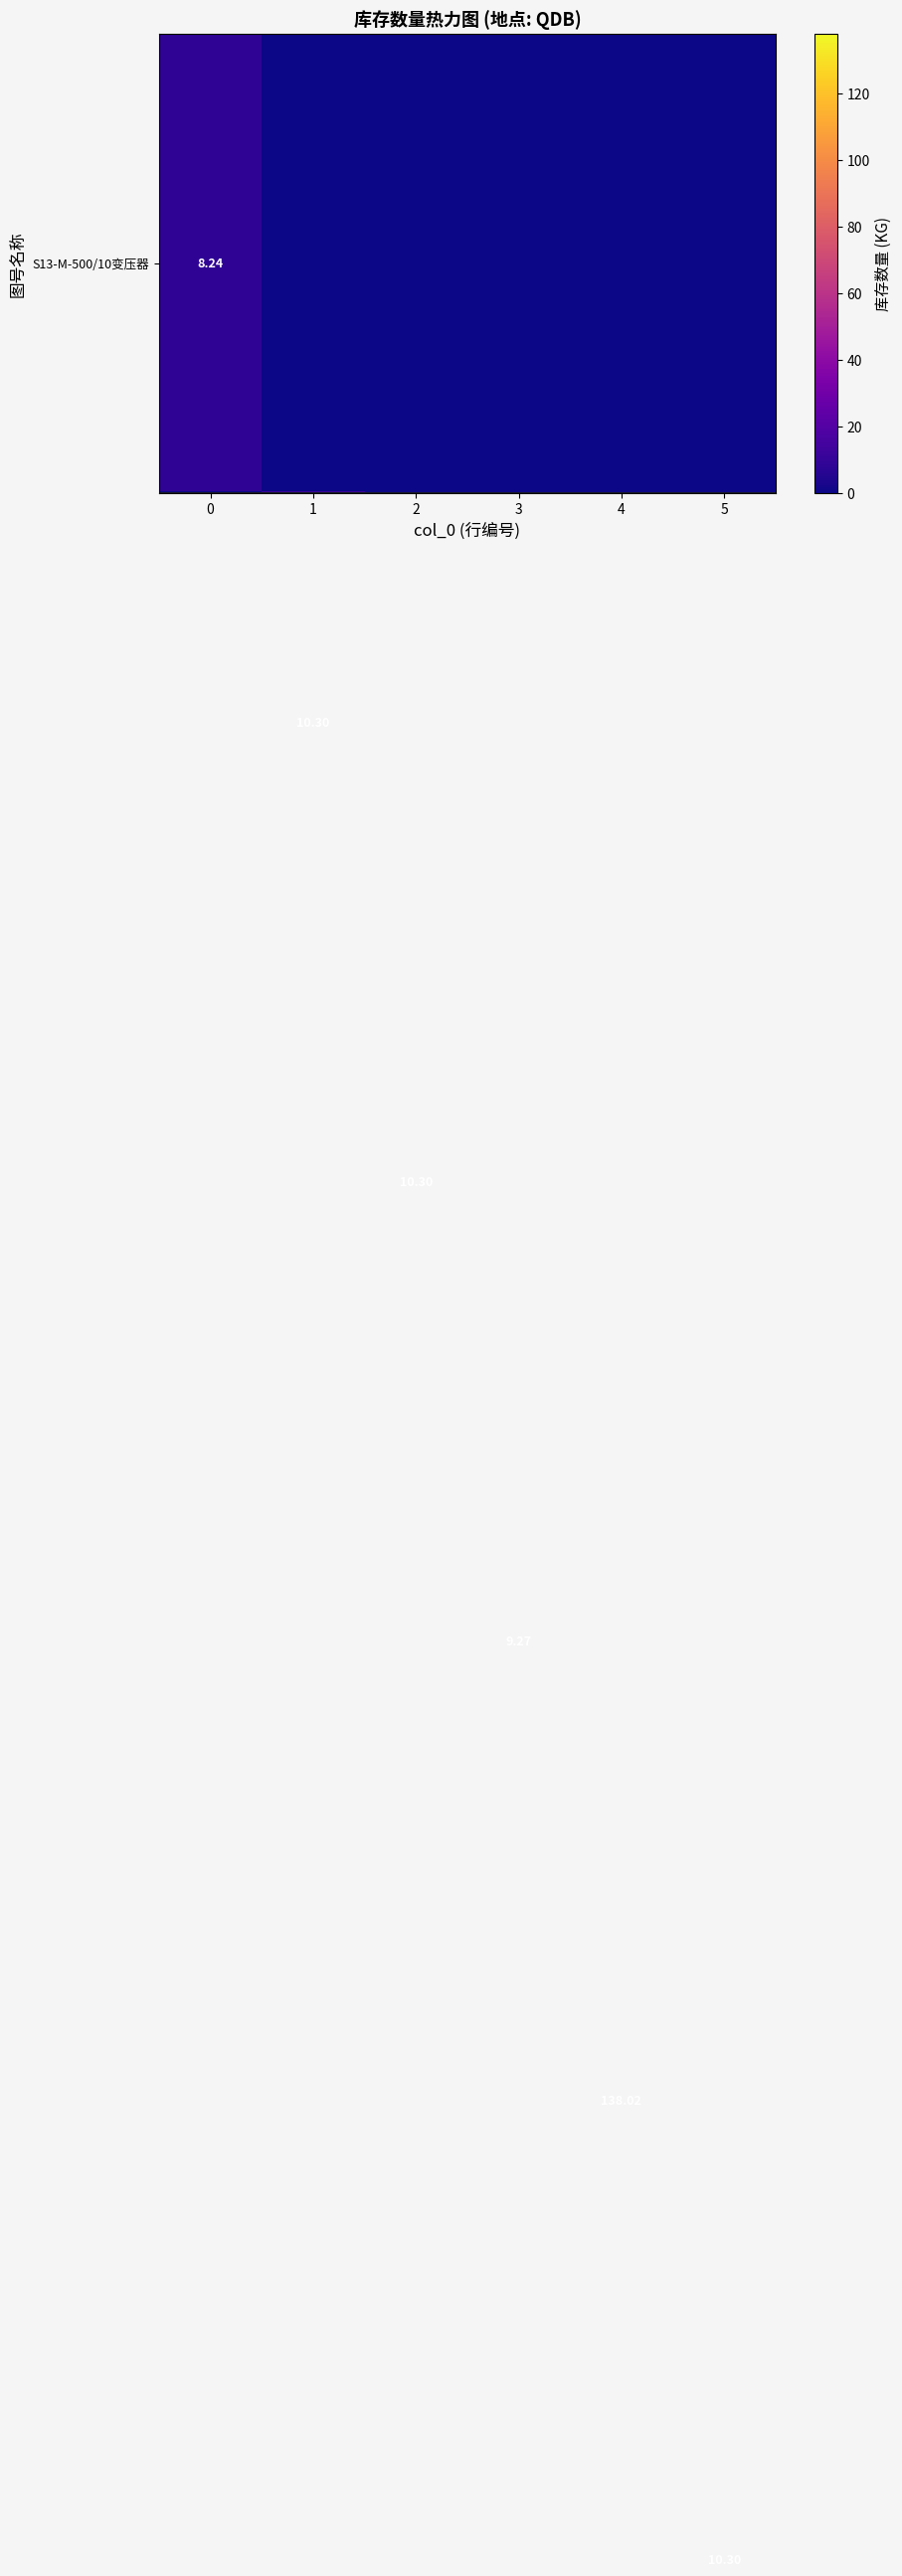

What is the total value across all series at 3?

9.3